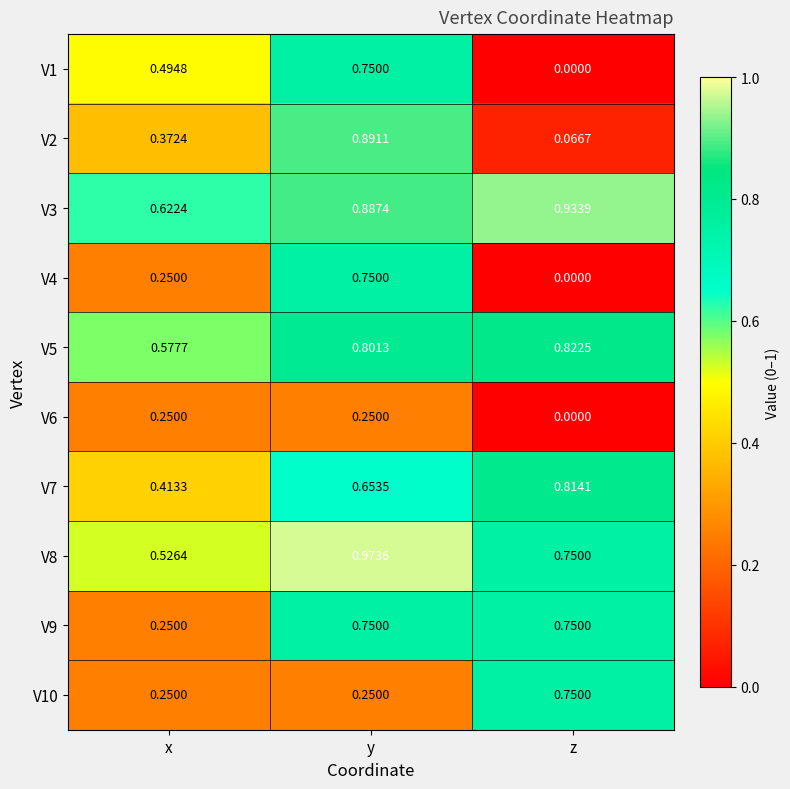

At which category is the sum across all series the highest?

y